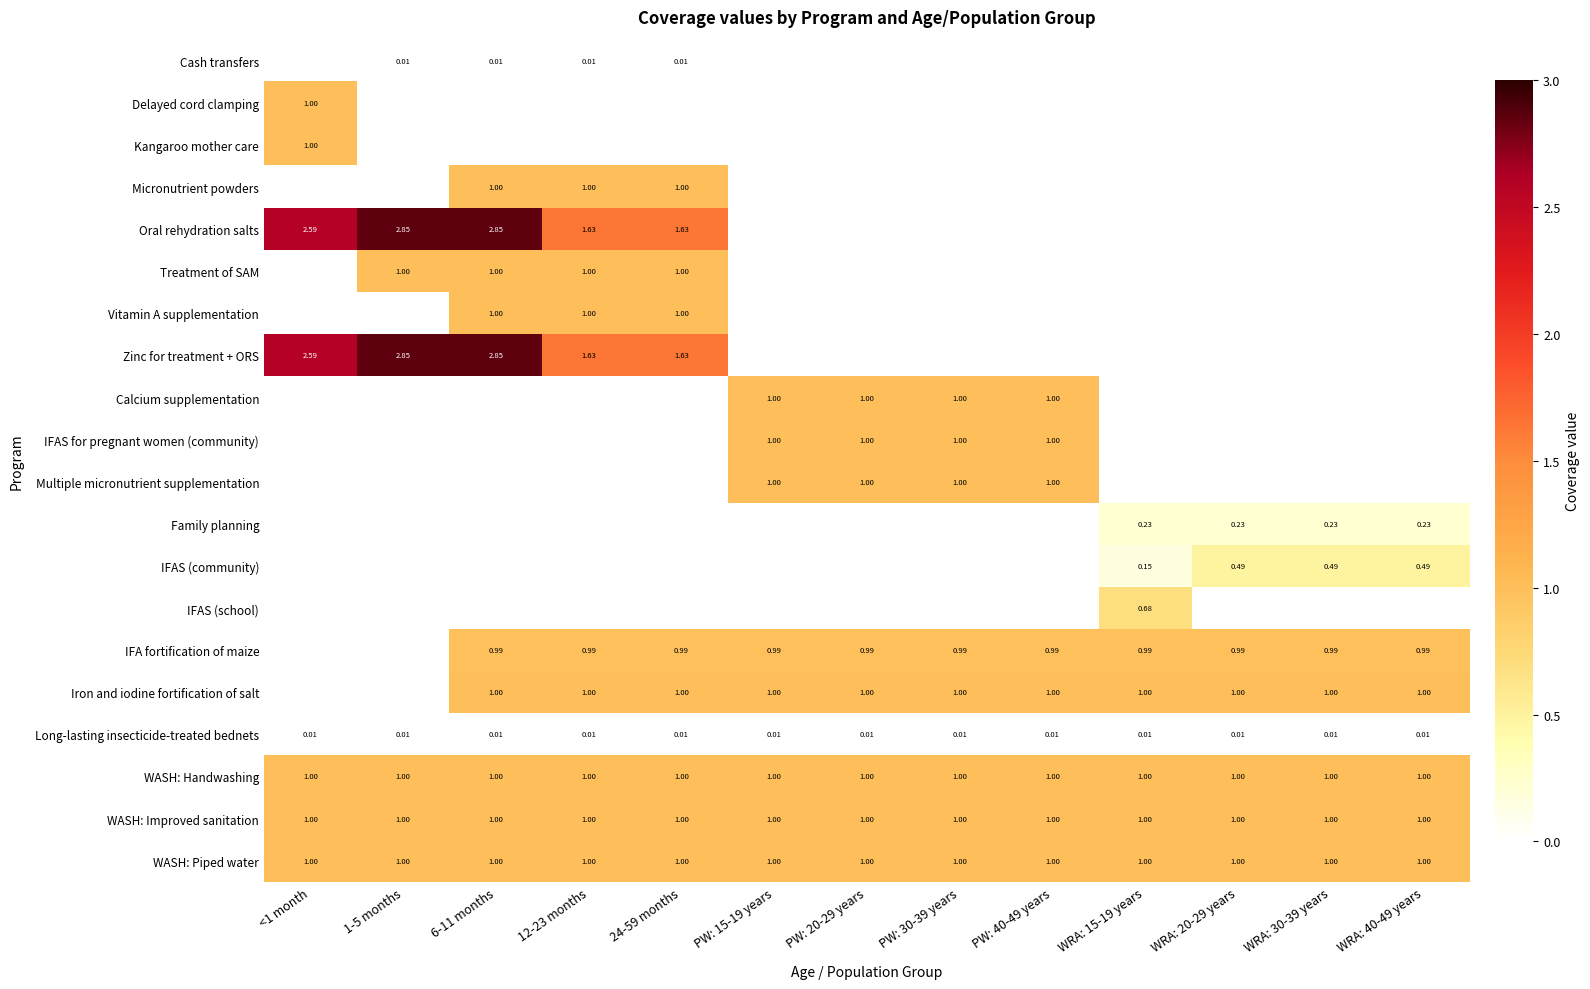

Which series changed the most between PW: 20-29 years and WRA: 15-19 years?

Calcium supplementation